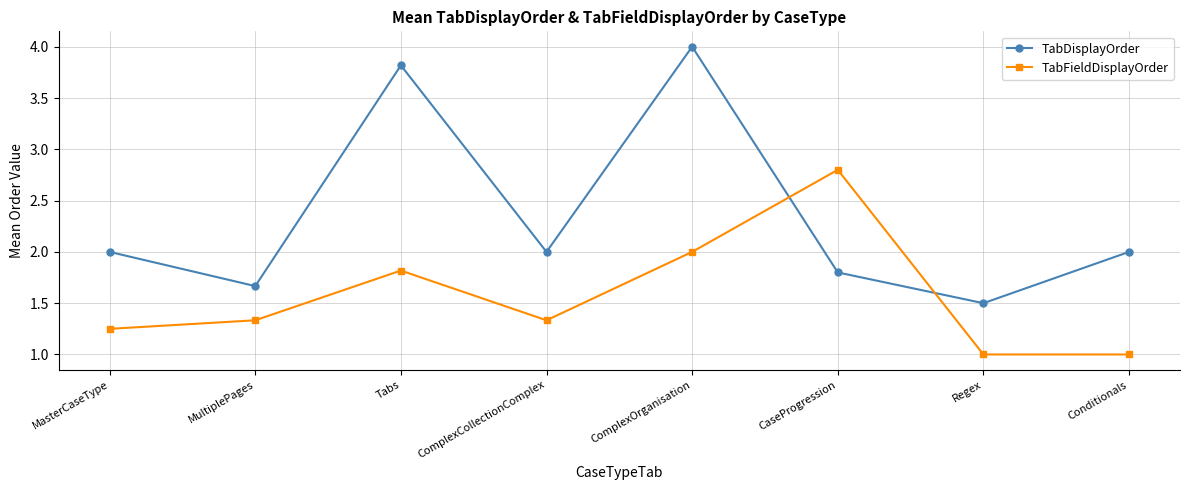

Which series changed the most between CaseProgression and Regex?

TabFieldDisplayOrder